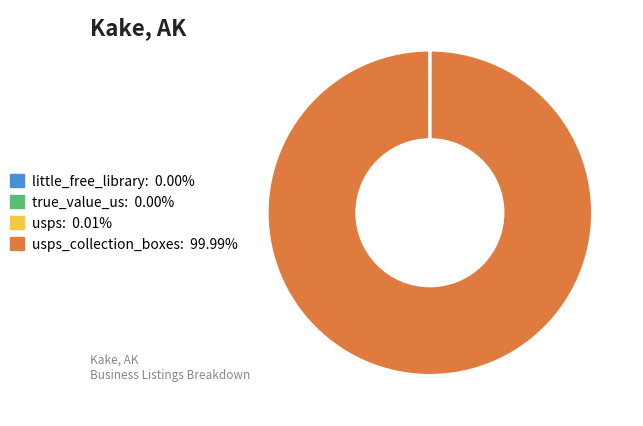

Is there any slice that represents more than half of the pie?

Yes